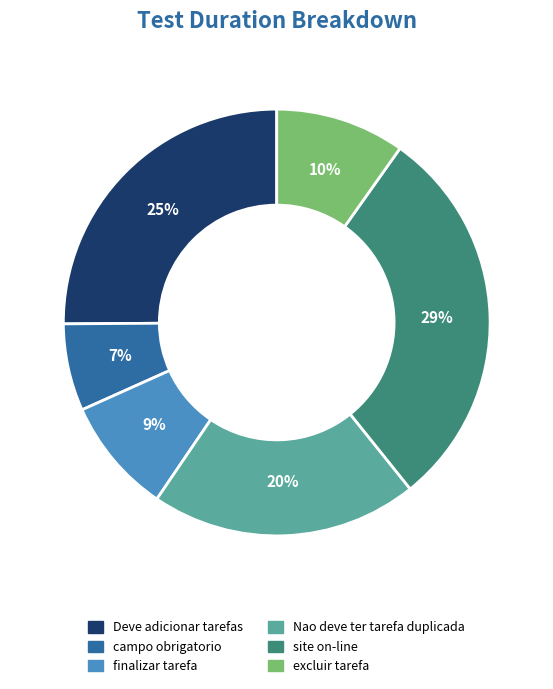

How many slices are in this pie chart?

6